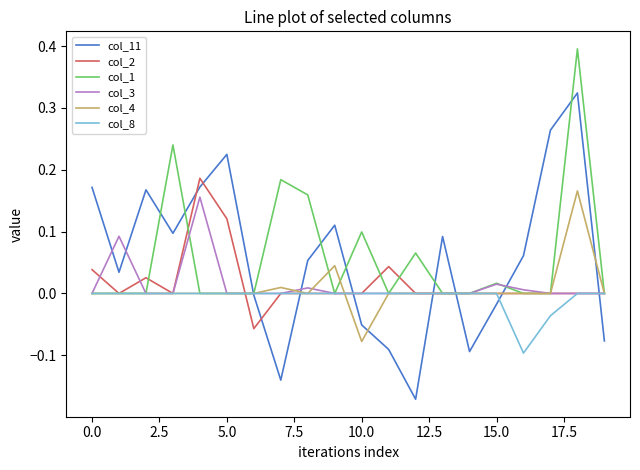

Which series has the widest spread of values?

col_11